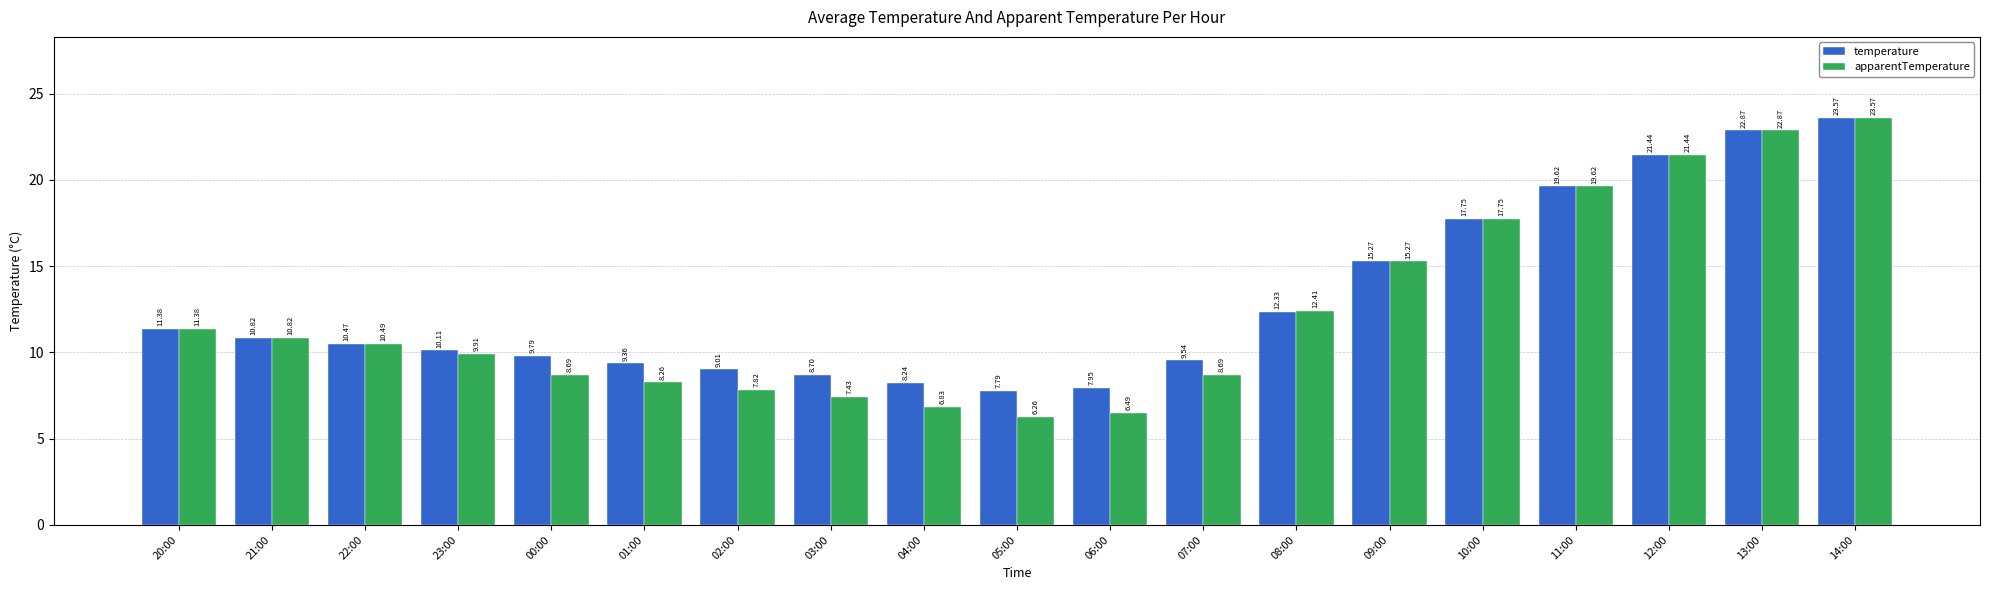

What is the value of the apparentTemperature bar at the 17th from the left?

21.4